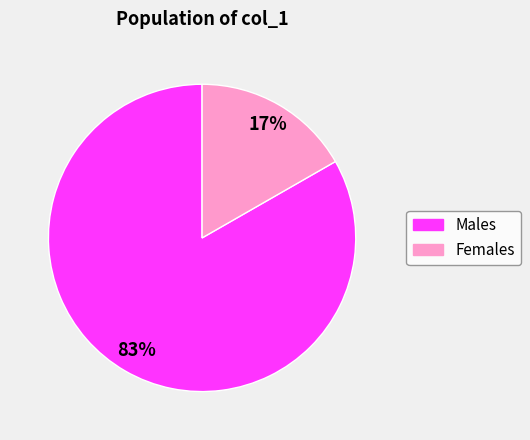

Which slice is the smallest?

Females